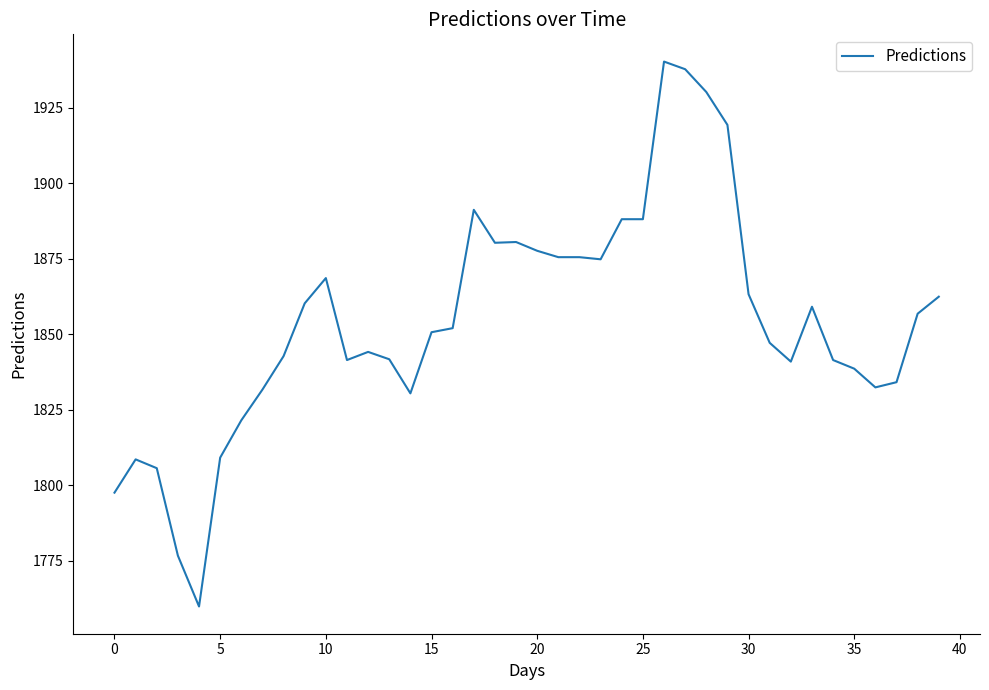

What is the greatest value displayed?

1940.2